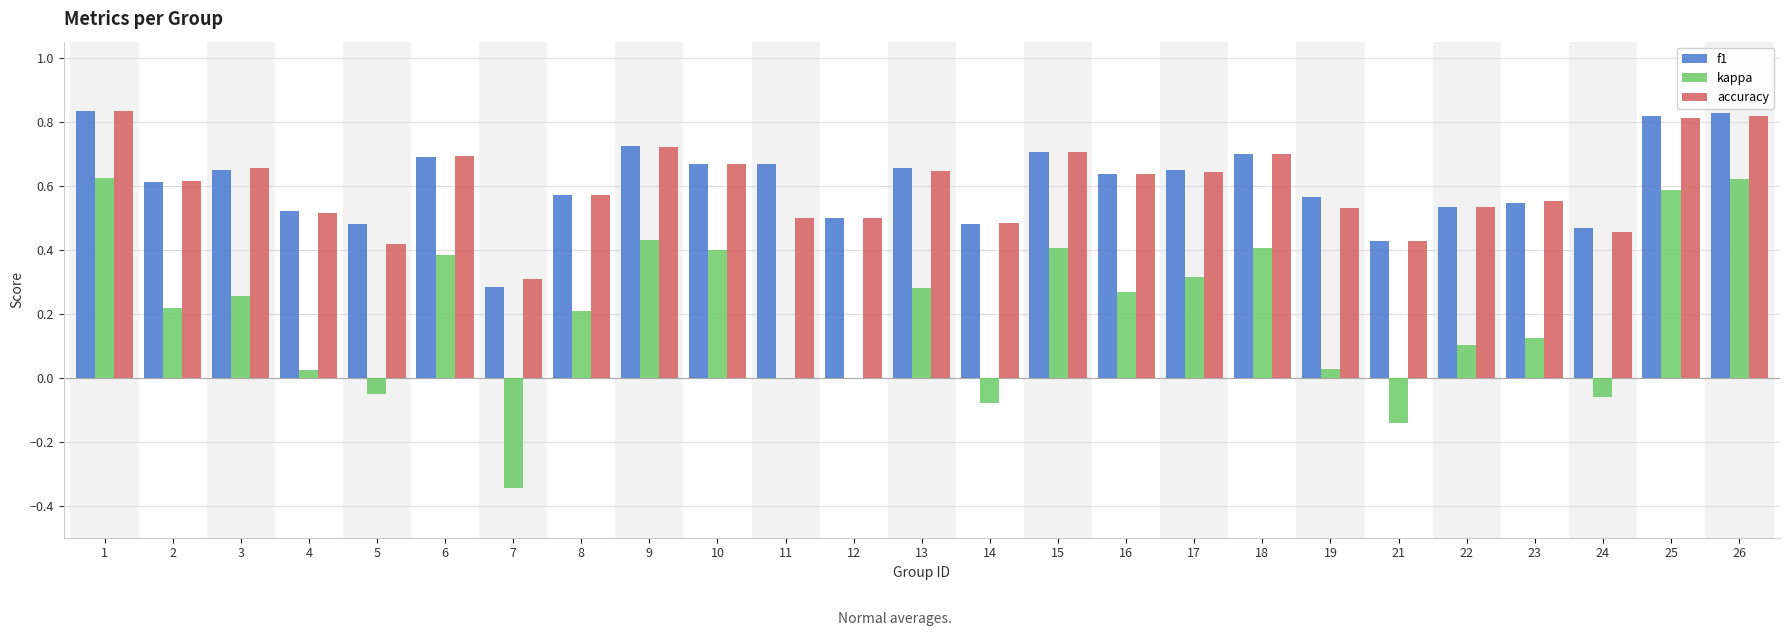

What is the sum of all kappa values?

5.0